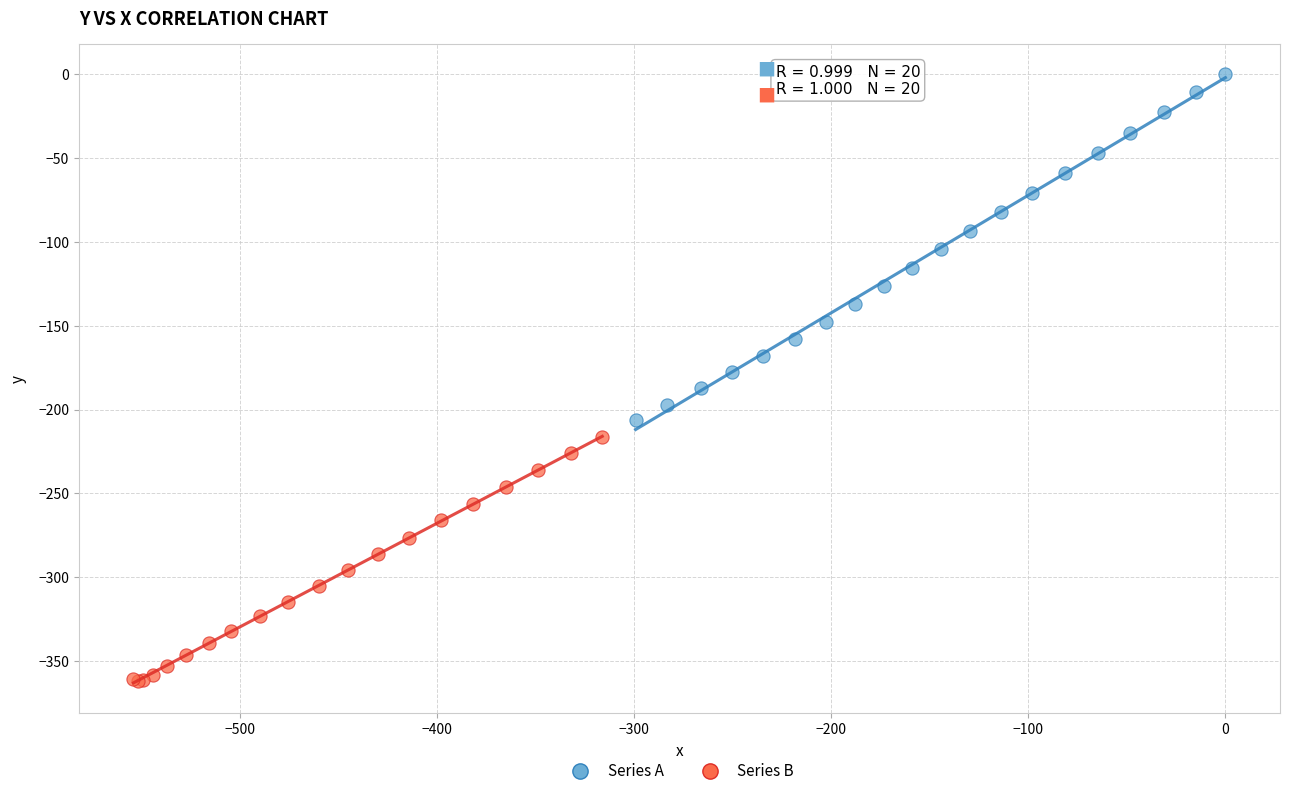

Which series has the widest spread of Y values?

Series A